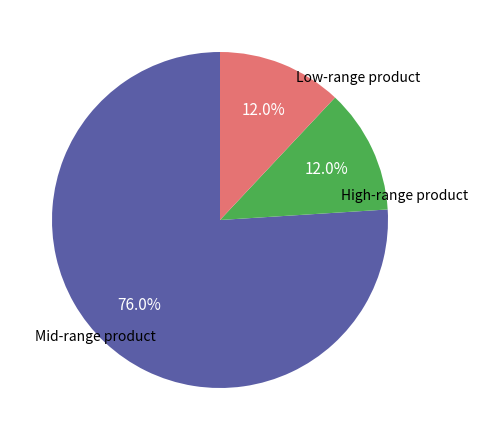

Is there any slice that represents more than half of the pie?

Yes